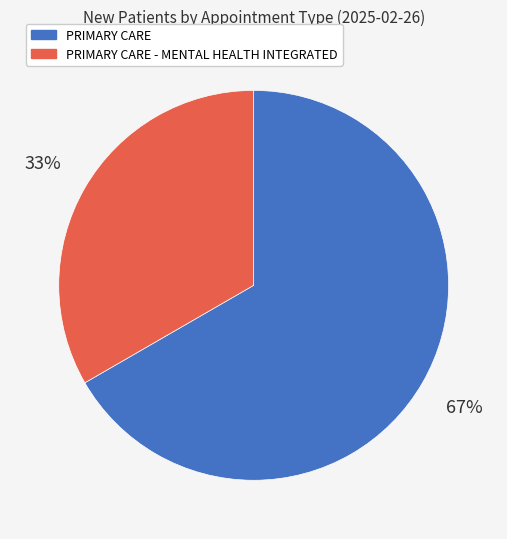

How many segments does this pie chart have?

2